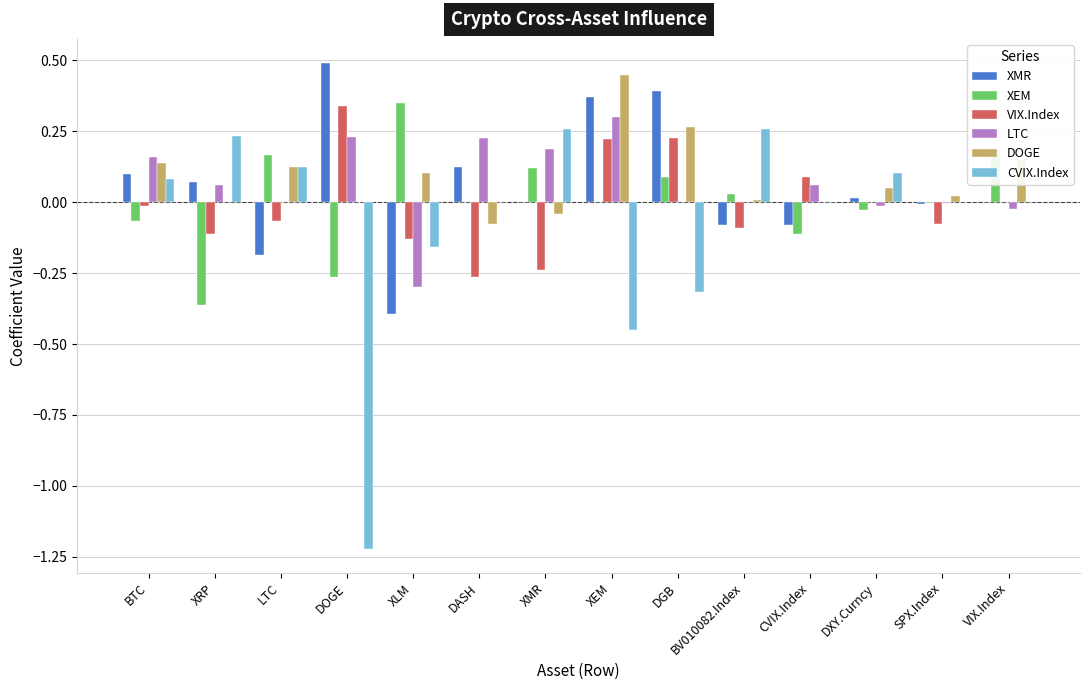

At which label does XEM reach its peak?

XLM